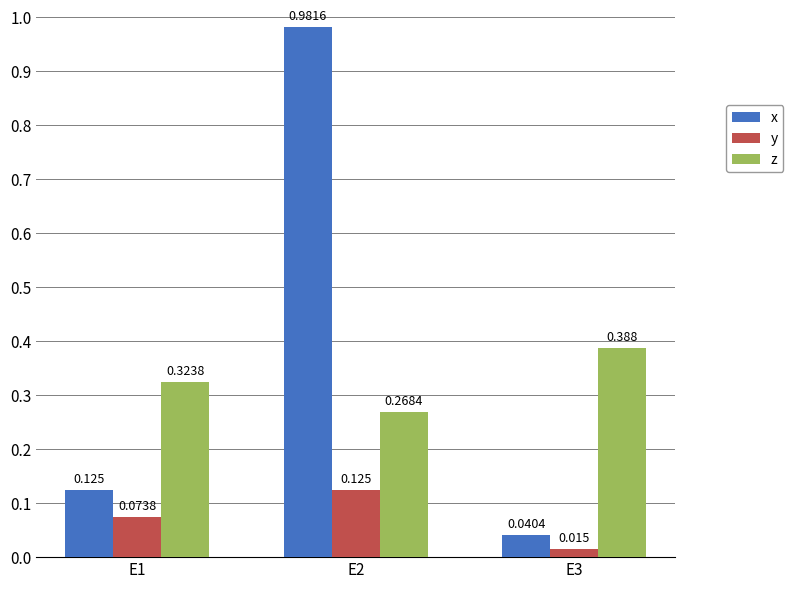

Is the value of z at E1 greater than the value of y at E2?

Yes